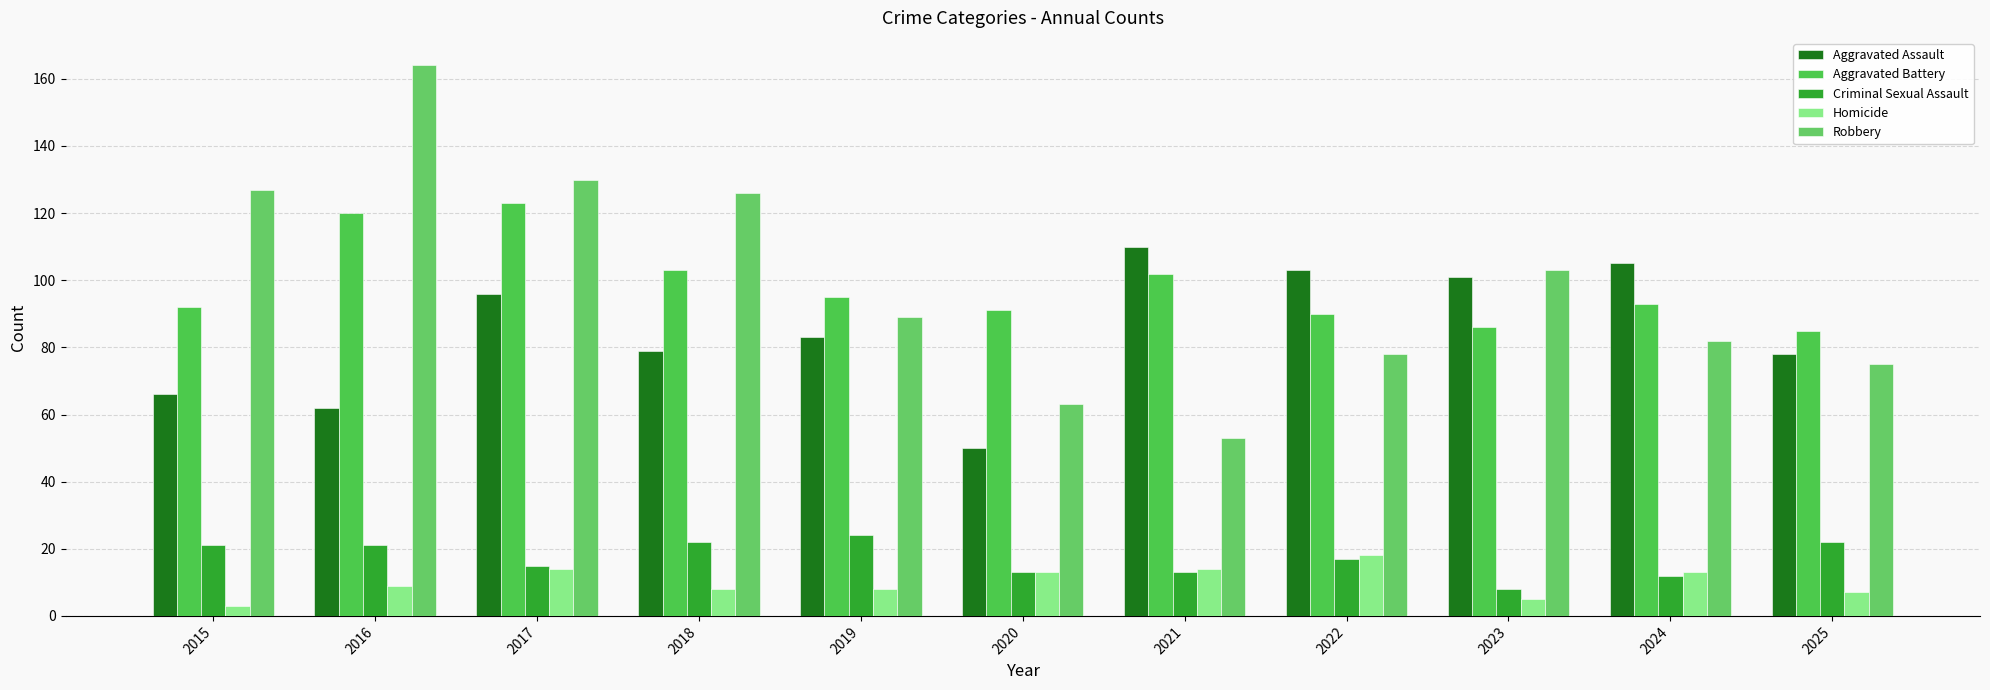

Rank the series at 2017 from highest to lowest value.

Robbery, Aggravated Battery, Aggravated Assault, Criminal Sexual Assault, Homicide